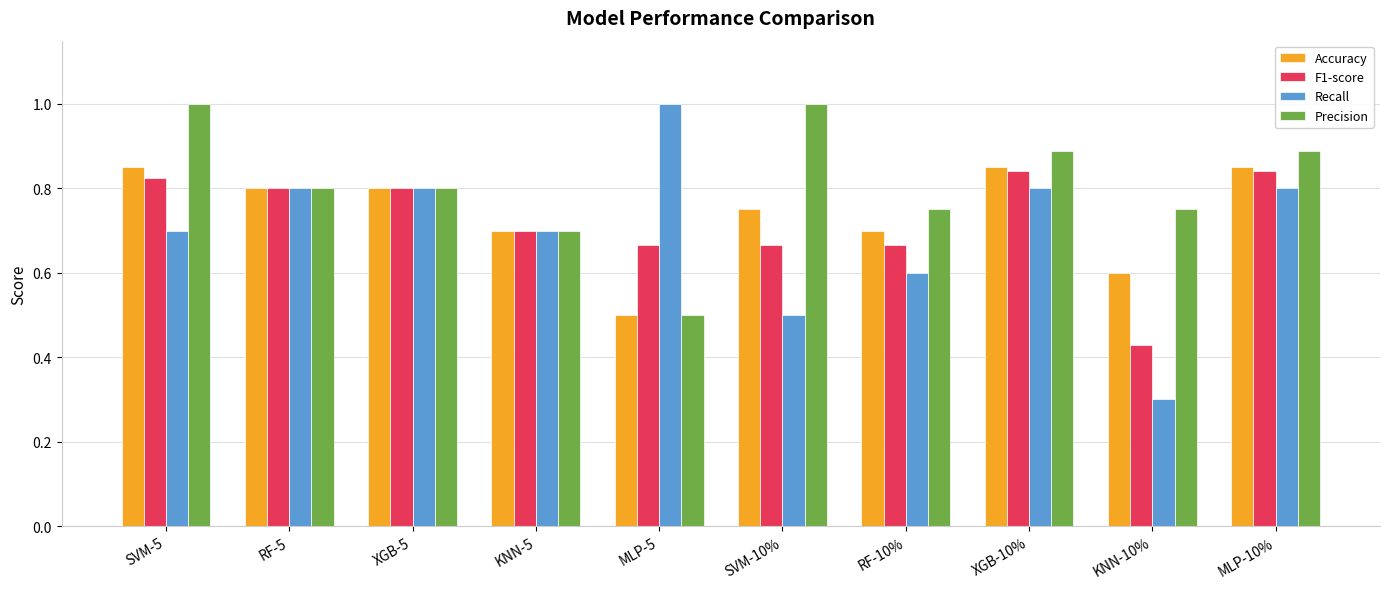

How many groups of bars are there?

10